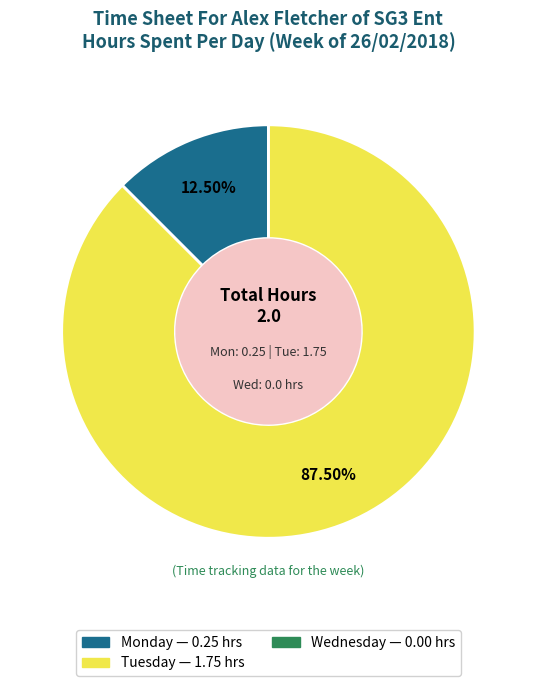

Which slice represents more than half of the pie?

Tuesday